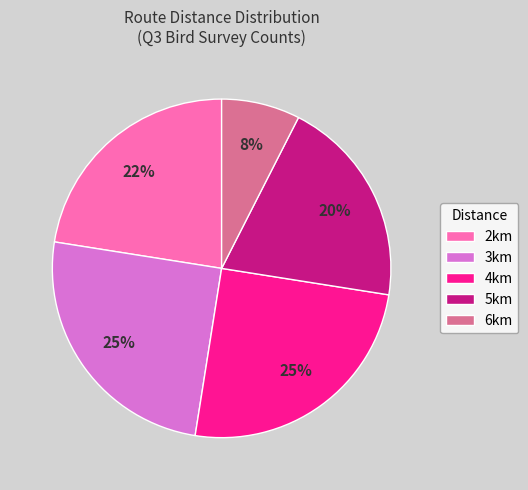

What is the smallest slice in the pie chart?

6km